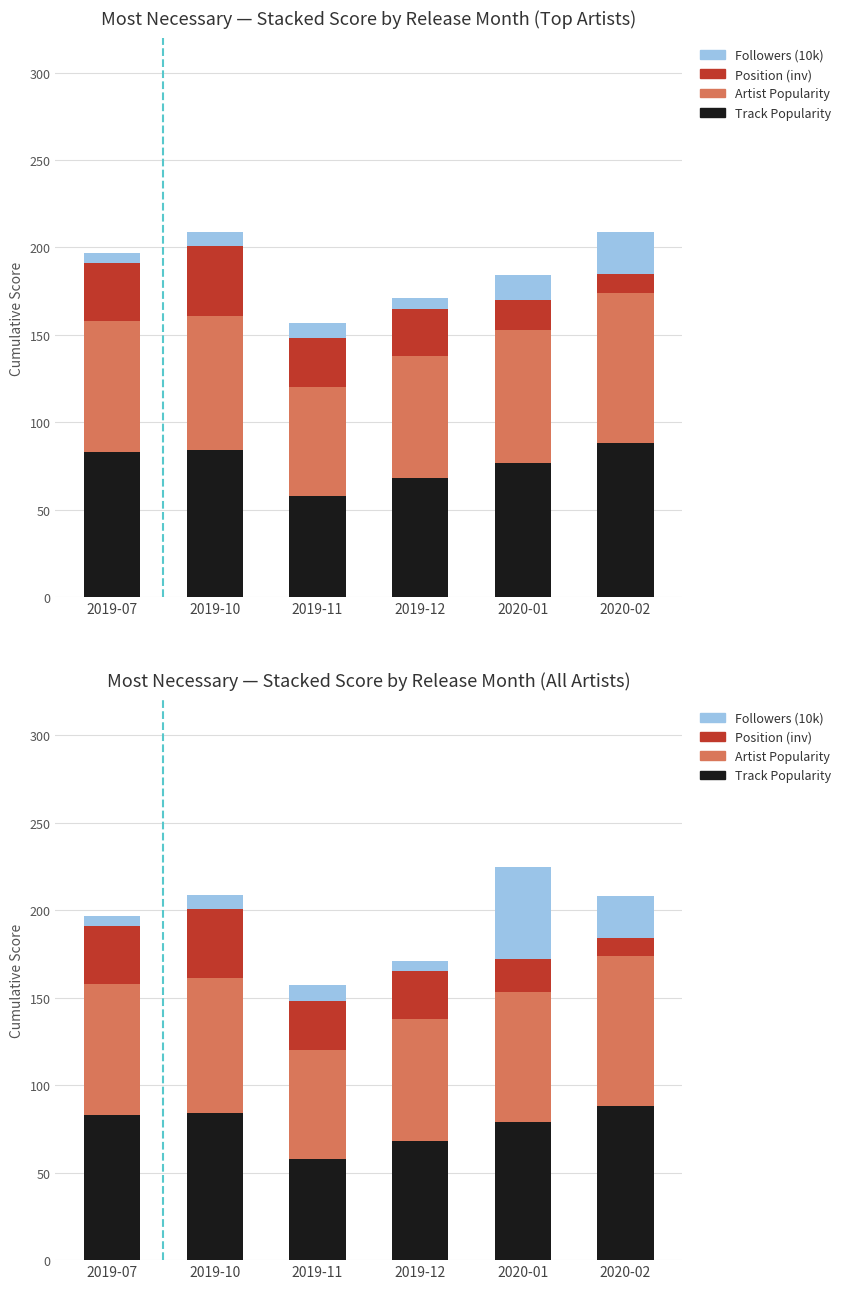

What is the smallest value displayed?

6